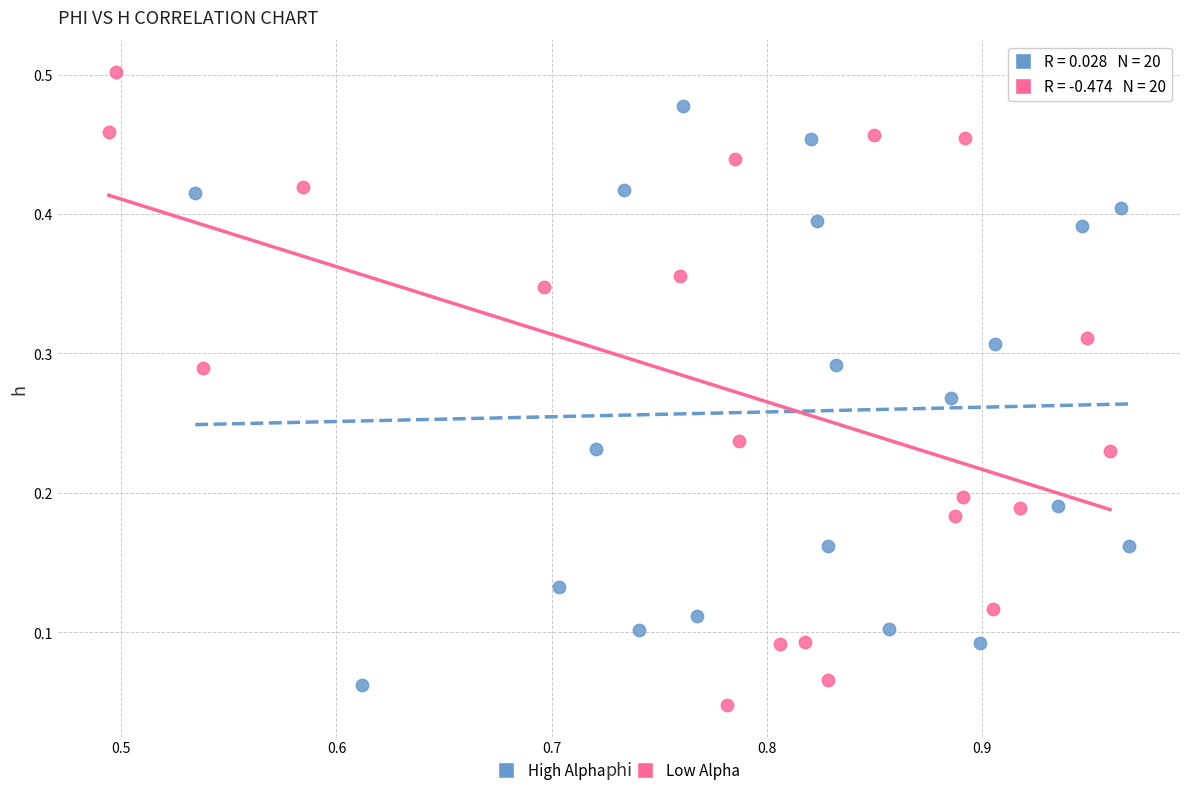

Which series contains the highest Y value?

Low Alpha